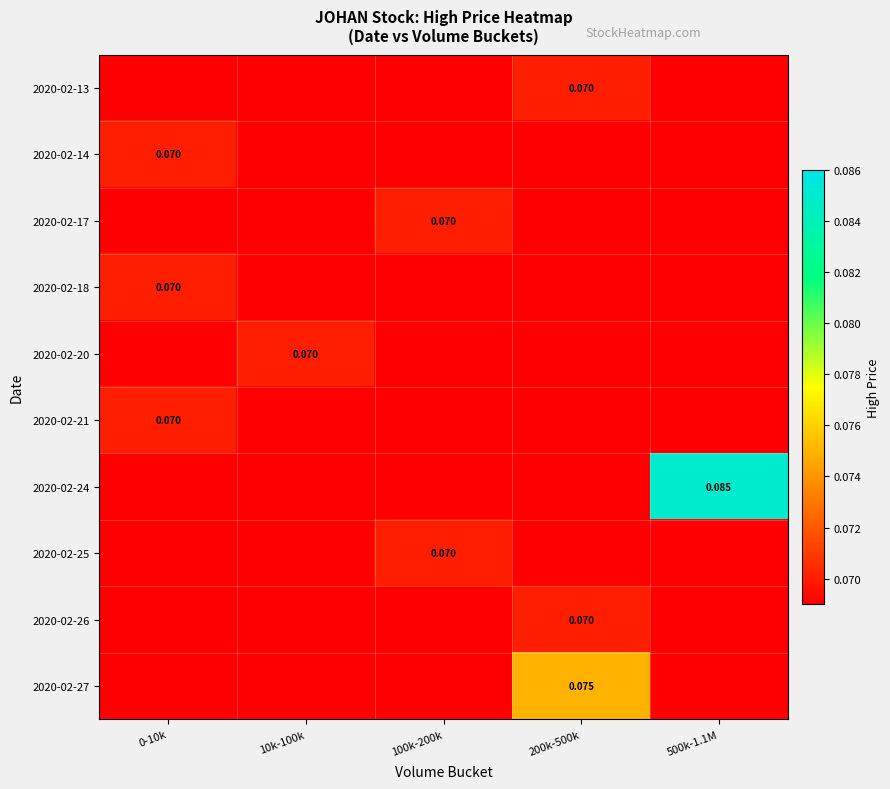

Rank the series by their maximum value, from lowest to highest.

2020-02-13, 2020-02-14, 2020-02-17, 2020-02-18, 2020-02-20, 2020-02-21, 2020-02-25, 2020-02-26, 2020-02-27, 2020-02-24